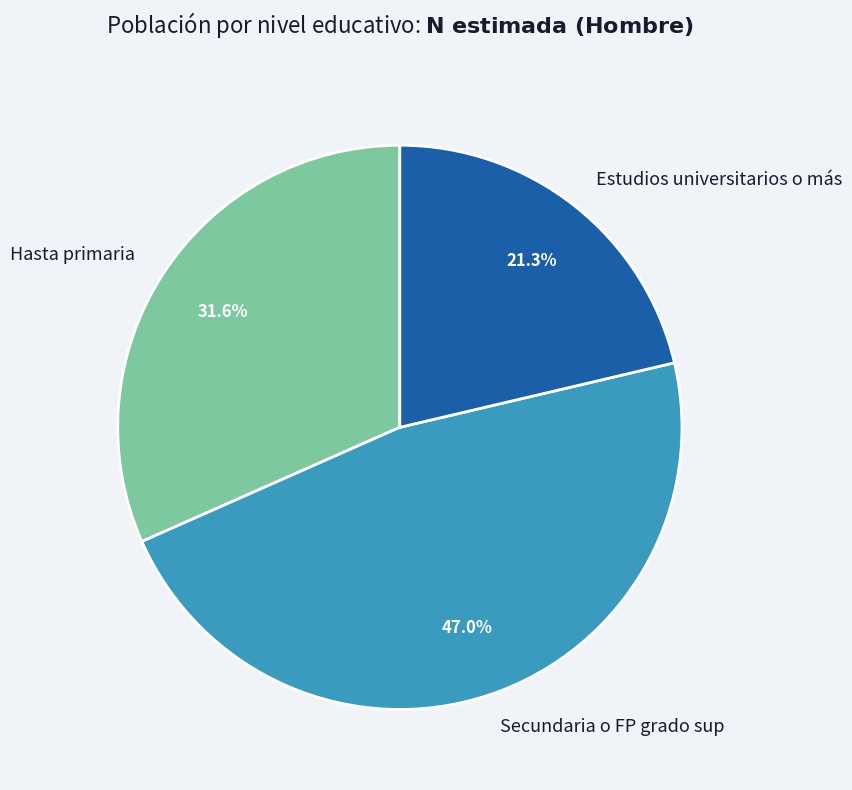

How much of the chart is everything except Estudios universitarios o más?

78.7%